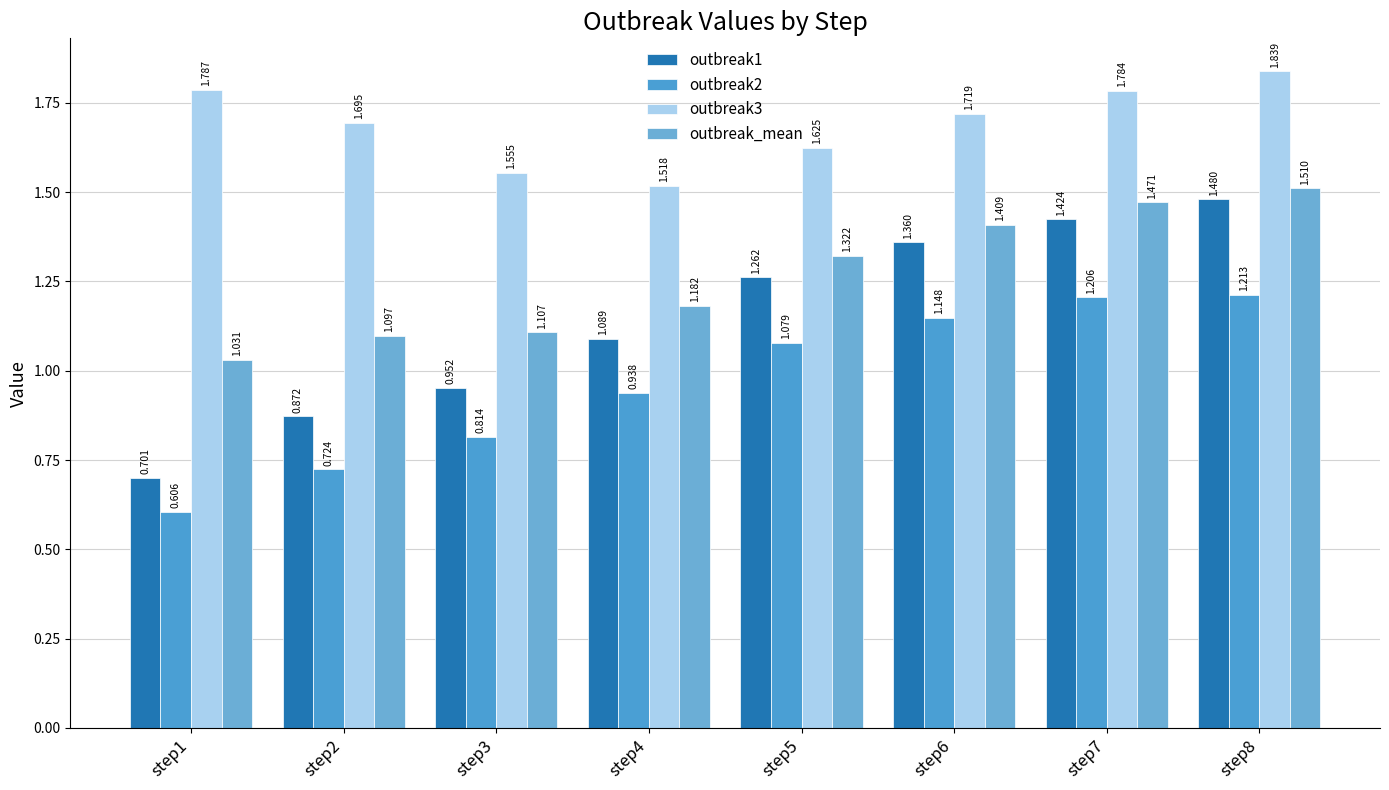

What is the difference between the highest and lowest values at step8?

0.6